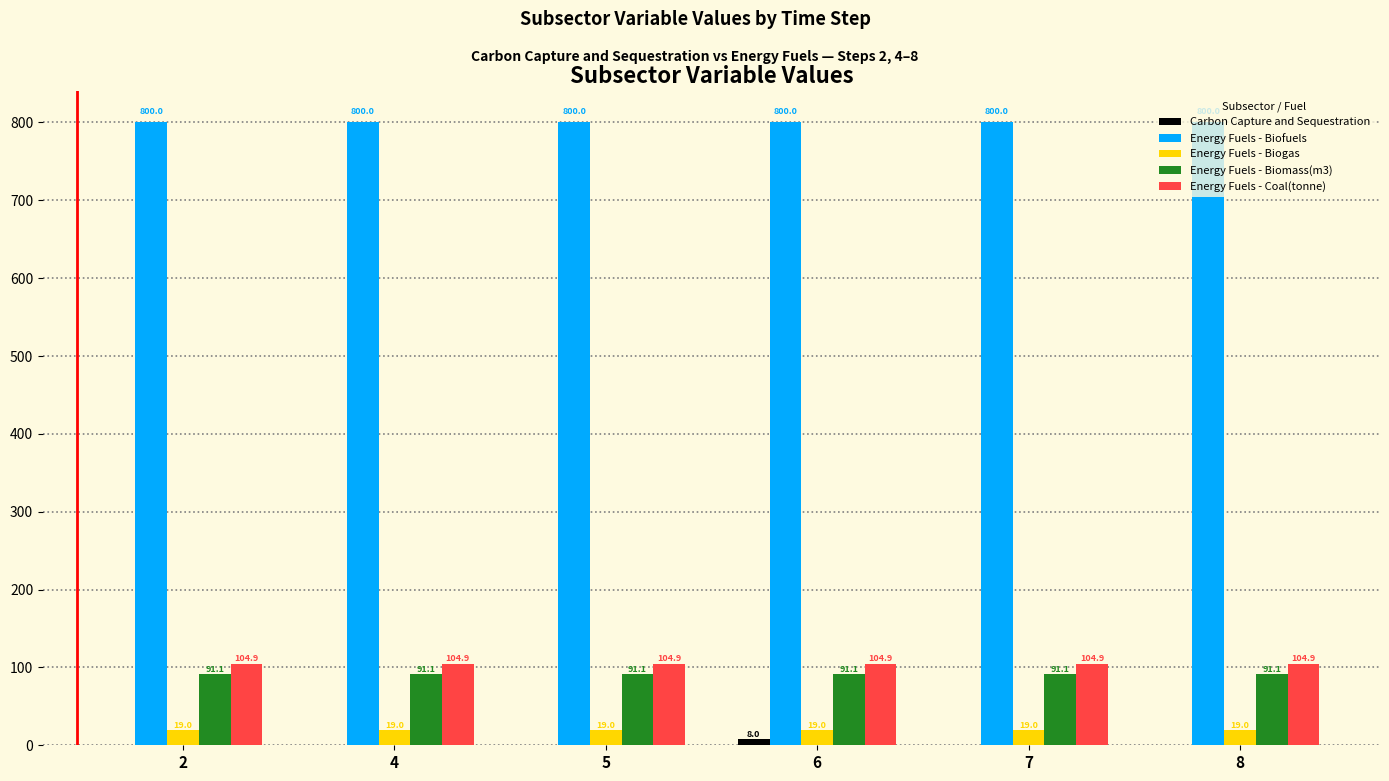

What is the approximate value of Energy Fuels - Coal(tonne) at 2?

104.9